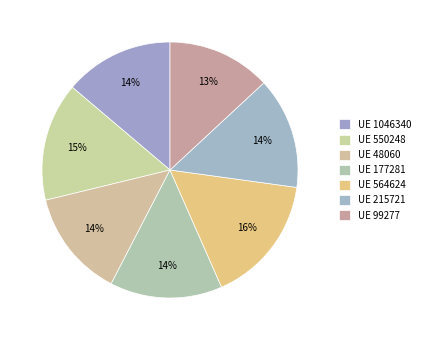

What is the smallest slice in the pie chart?

UE 99277